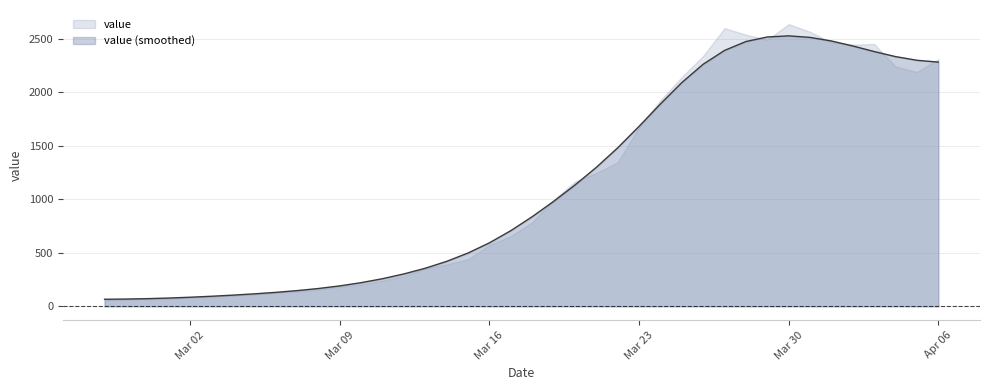

What is the spread (max minus min) of values at Apr 06?

28.3